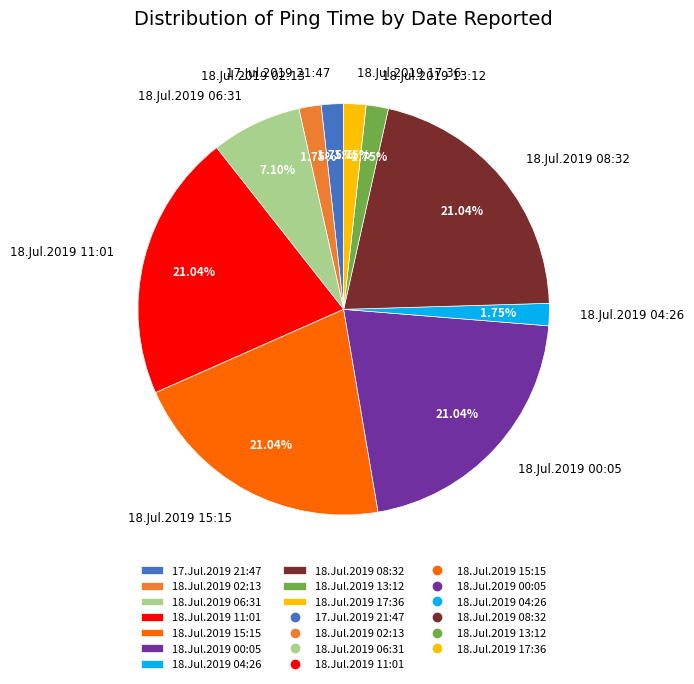

Does 18.Jul.2019 13:12 account for over 50% of the chart?

No